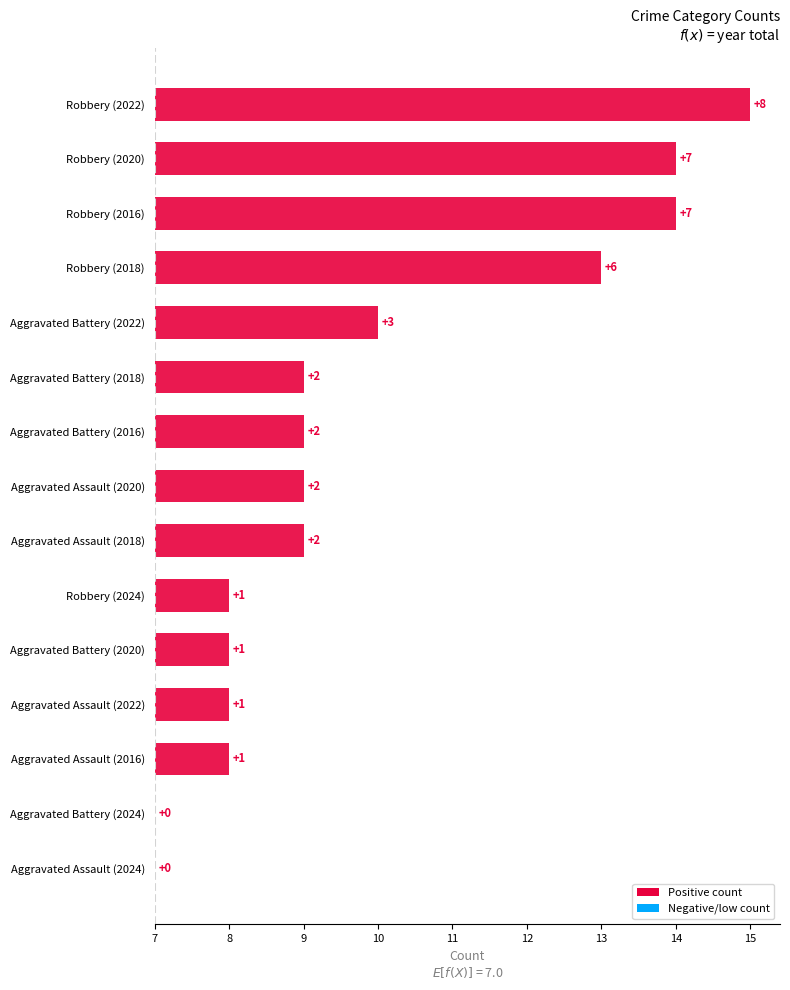

Is it true that Aggravated Assault equals 1 at 2022?

False